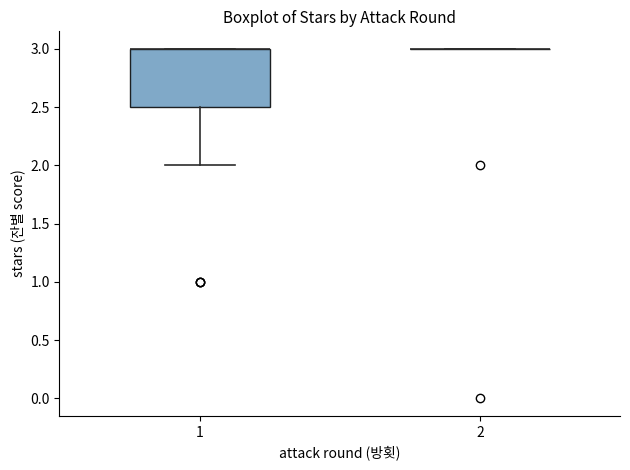

Reading left to right, transcribe this box plot: for each box, give where its median line is, the range the box spans, and where its two whiskers end, as read against the y-axis. The values are not printed on the chart, so give them approximately, as read against the axis.

1: median 3.0 (drawn on the box's upper edge), box 2.5 to 3.0, whiskers 2.0 to 3.0
2: box collapsed to a line at 3.0, whiskers 3.0 to 3.0